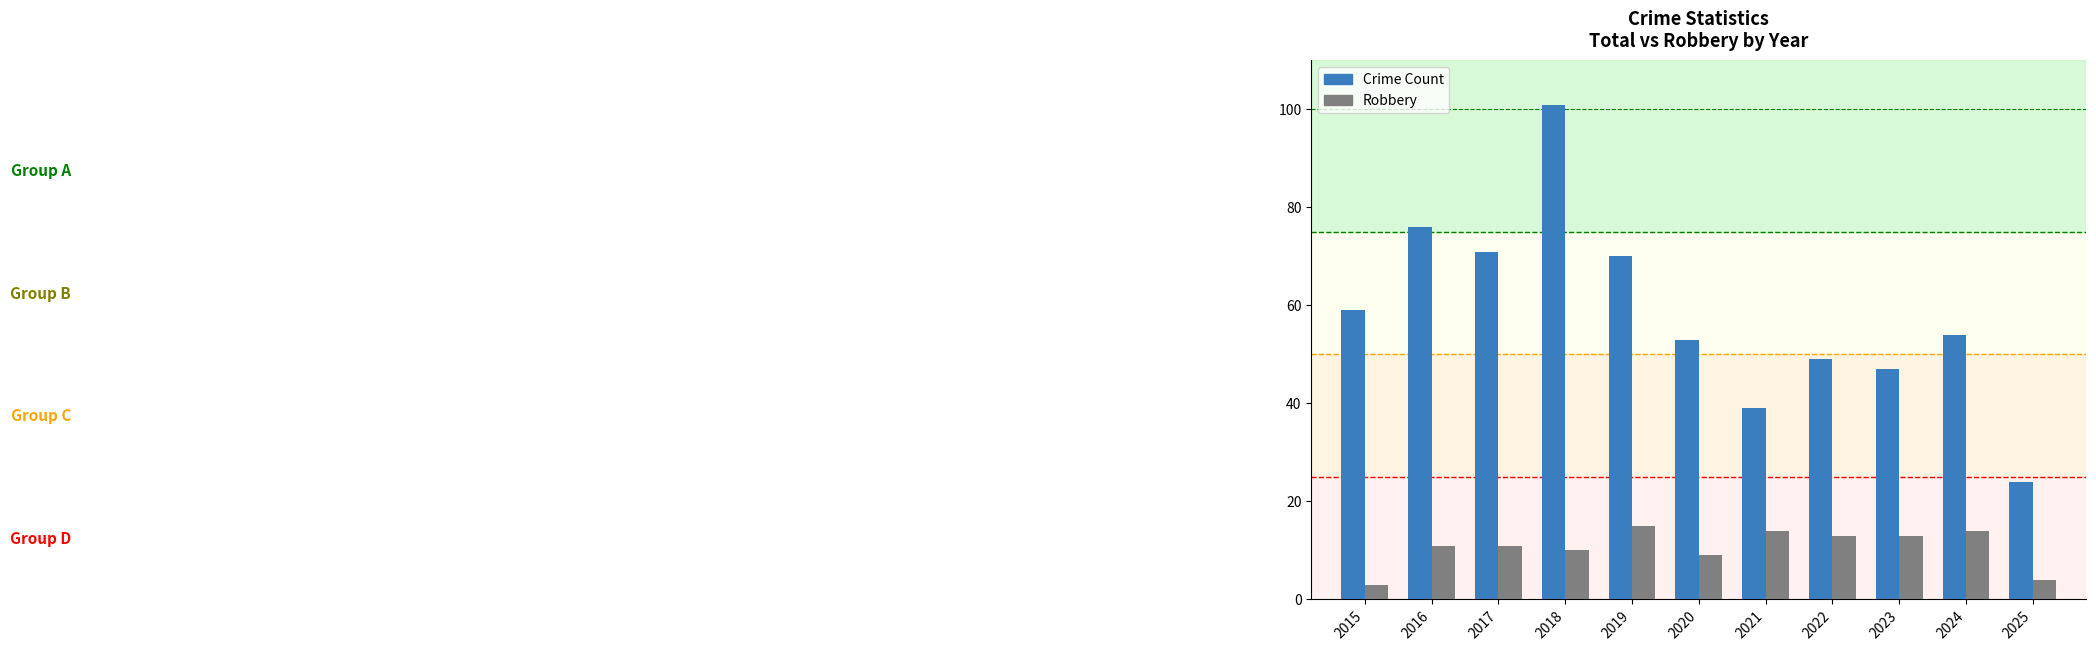

Which category has the highest value across all series?

2018